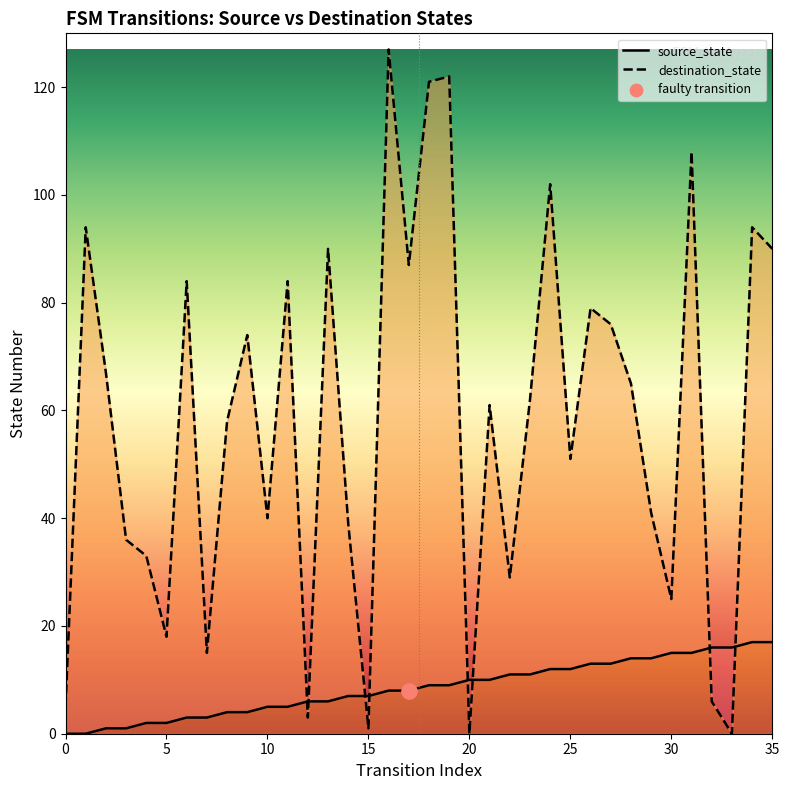

Which series contains the lowest Y value?

source_state